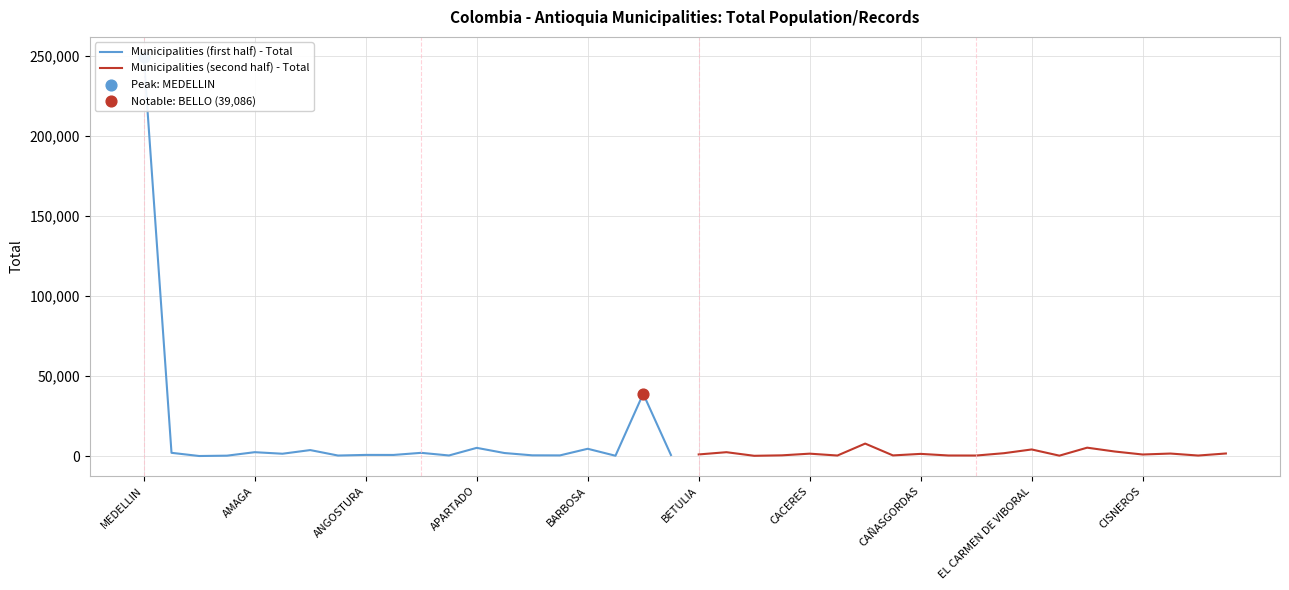

At how many categories does at least one series exceed 560?

19